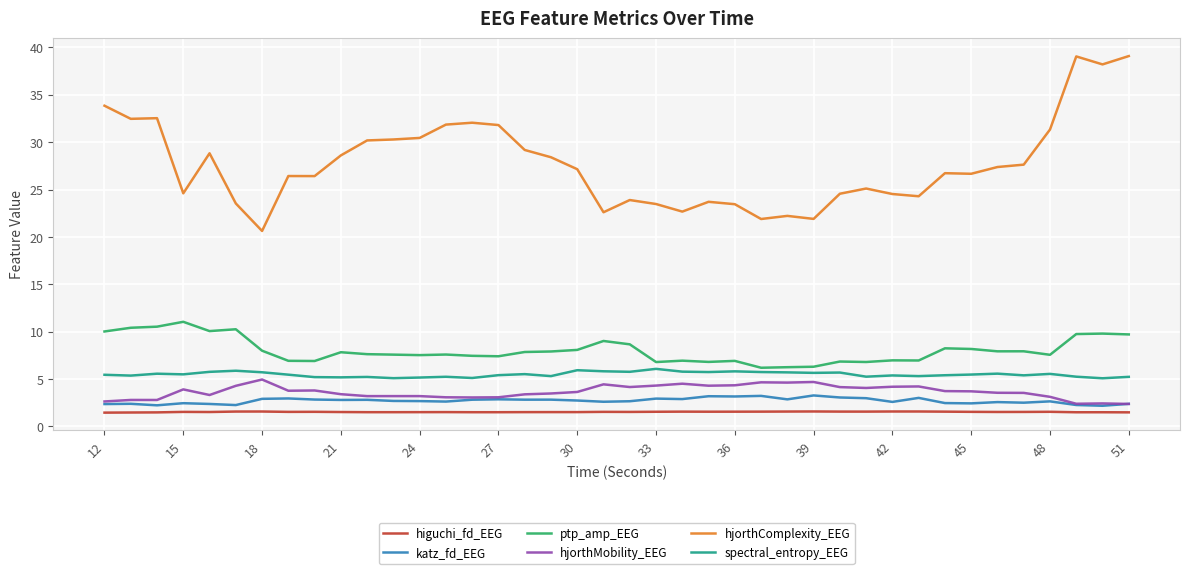

In hjorthComplexity_EEG, how many points are higher than both neighbors (excluding endpoints)?

10